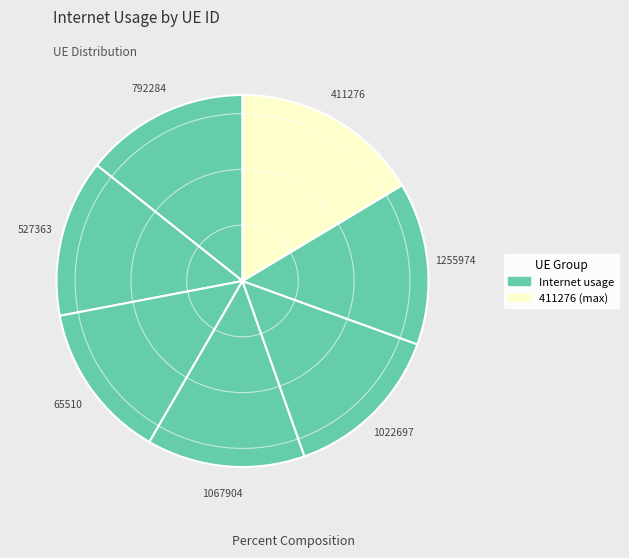

What is the ratio of the value at 792284 to the value at 1255974?

1.0